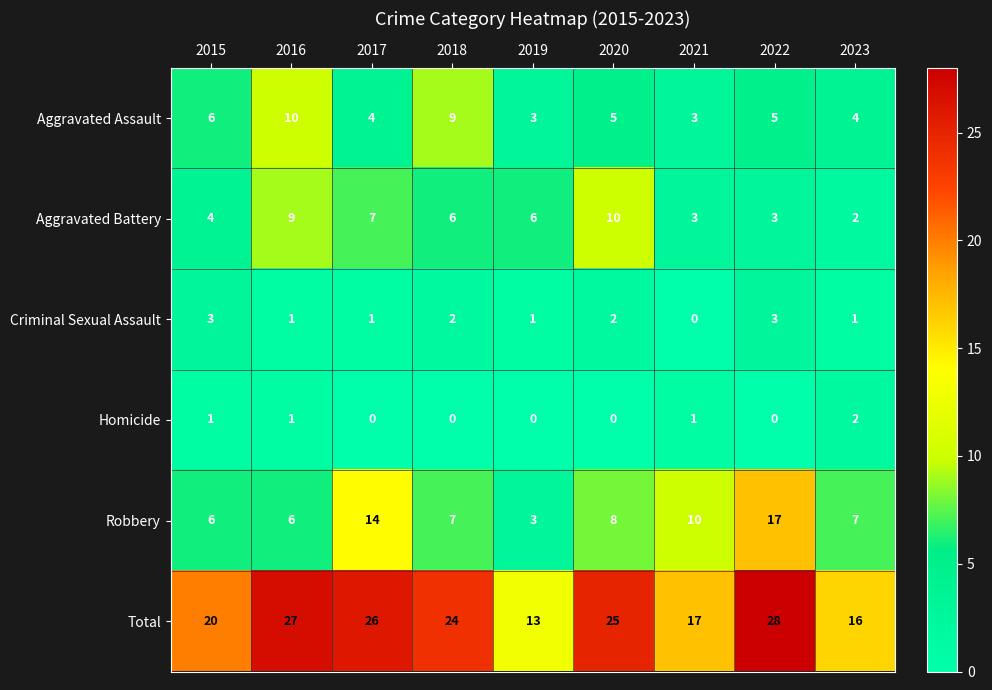

Which series has the largest total across all categories?

Total